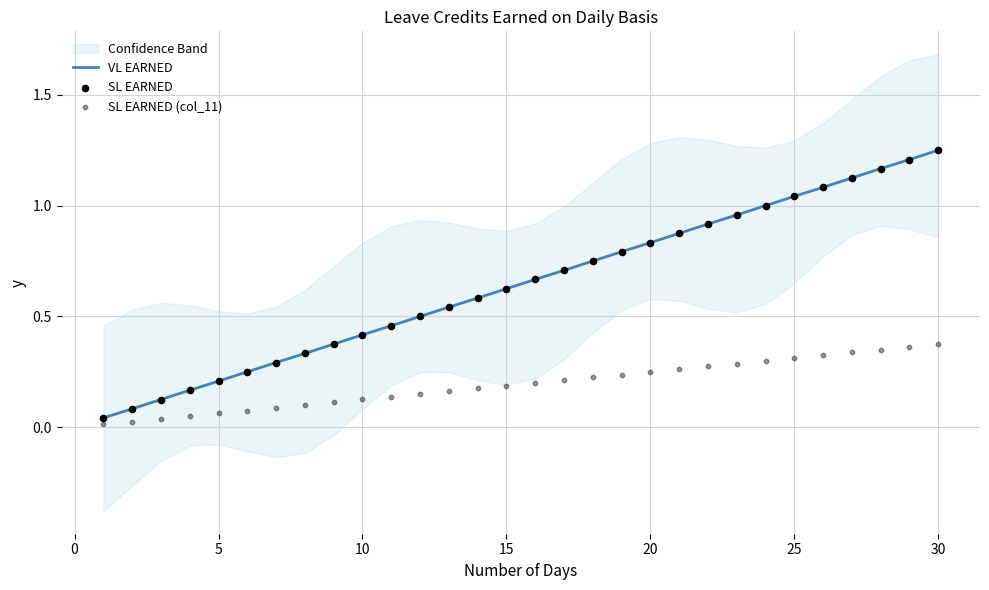

At how many categories does at least one series exceed 0?

30